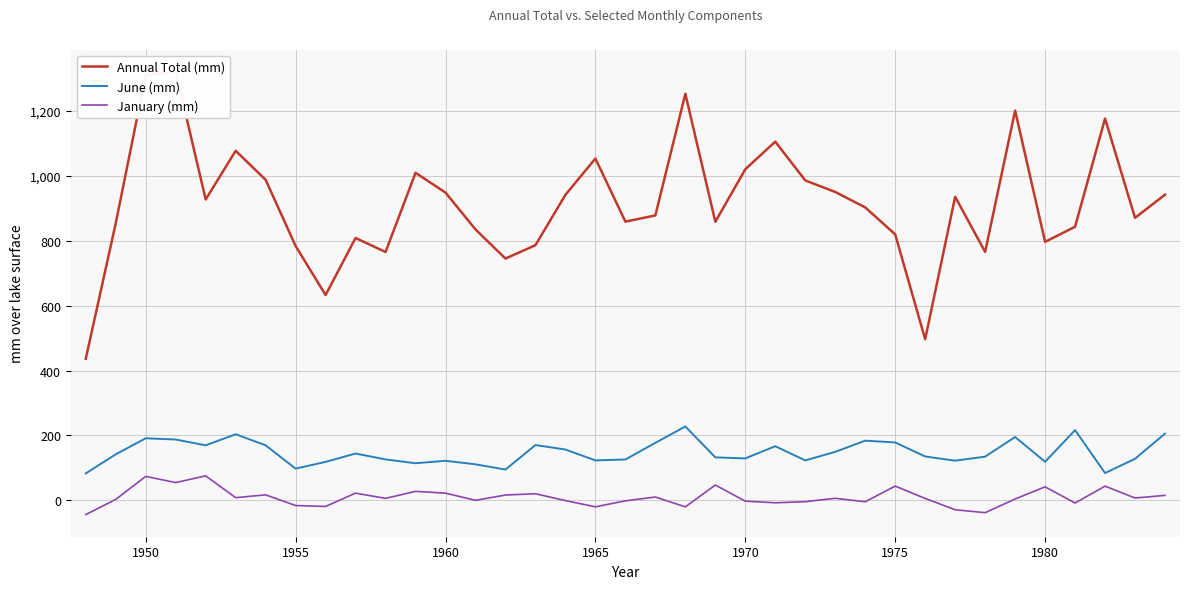

True or false: January (mm) and June (mm) cross at least once.

False